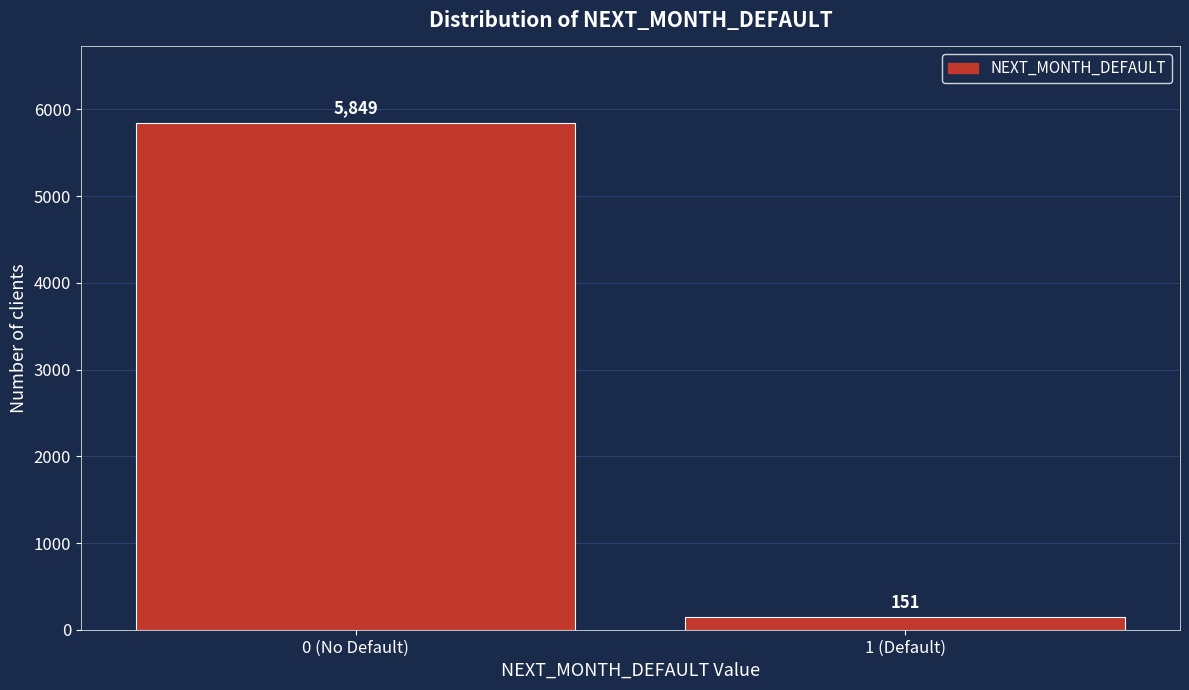

Reading left to right, list all the values displayed in this chart.

5849	151